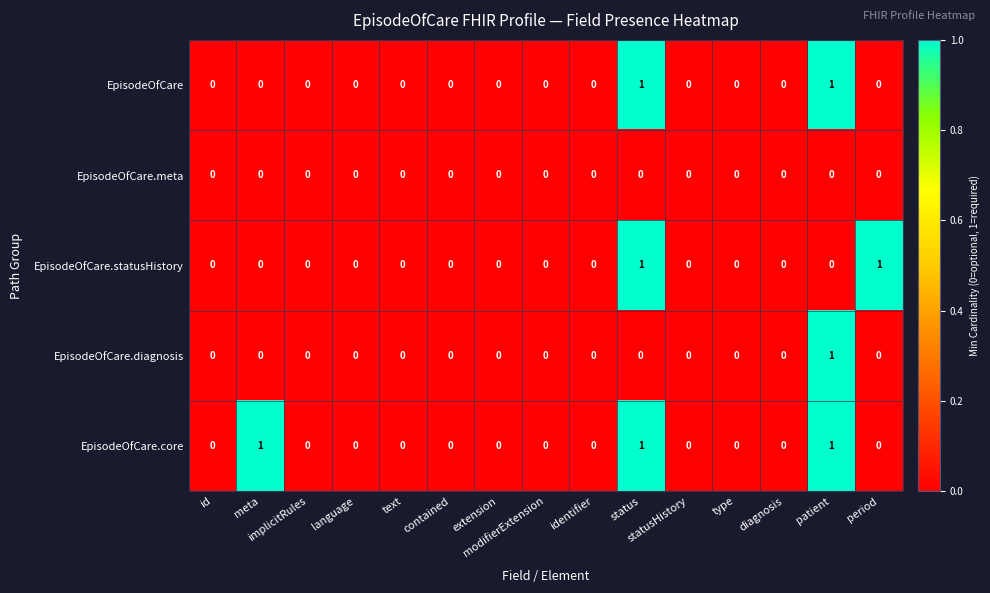

Count the EpisodeOfCare values in the range 0 to 1.

15